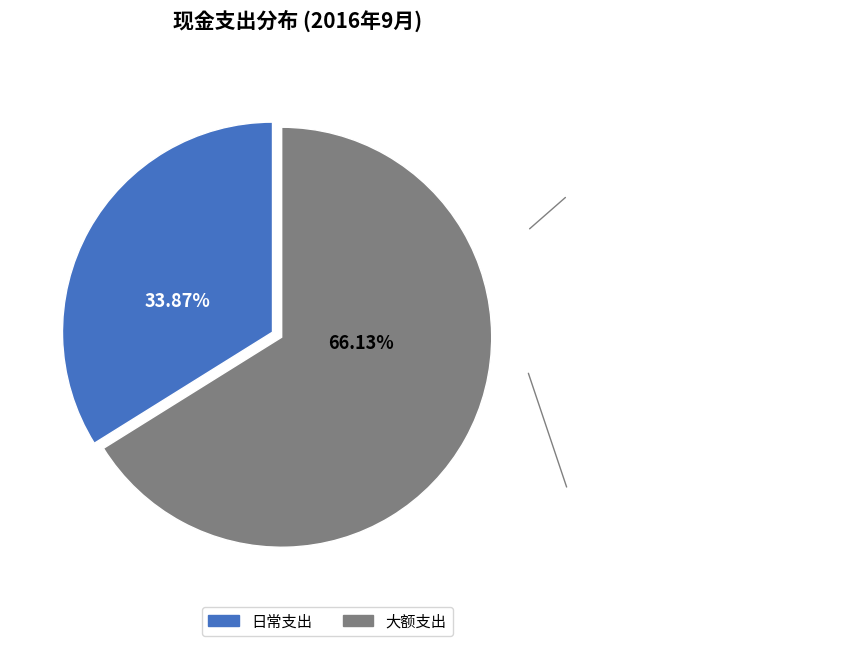

Which has a higher value, 大额支出 or 日常支出?

大额支出